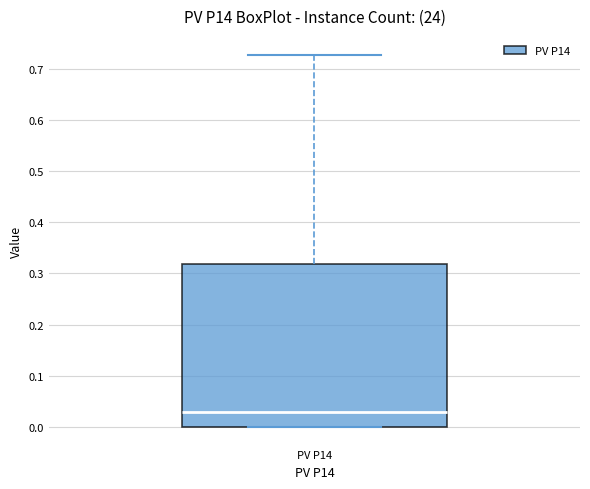

Read this box plot against the y-axis: the position of the median line, the range covered by the box, and the ends of both whiskers. The values are not printed on the chart, so give them approximately, as read against the axis.

median 0.03, box 0.00 to 0.32, whiskers 0.00 to 0.73